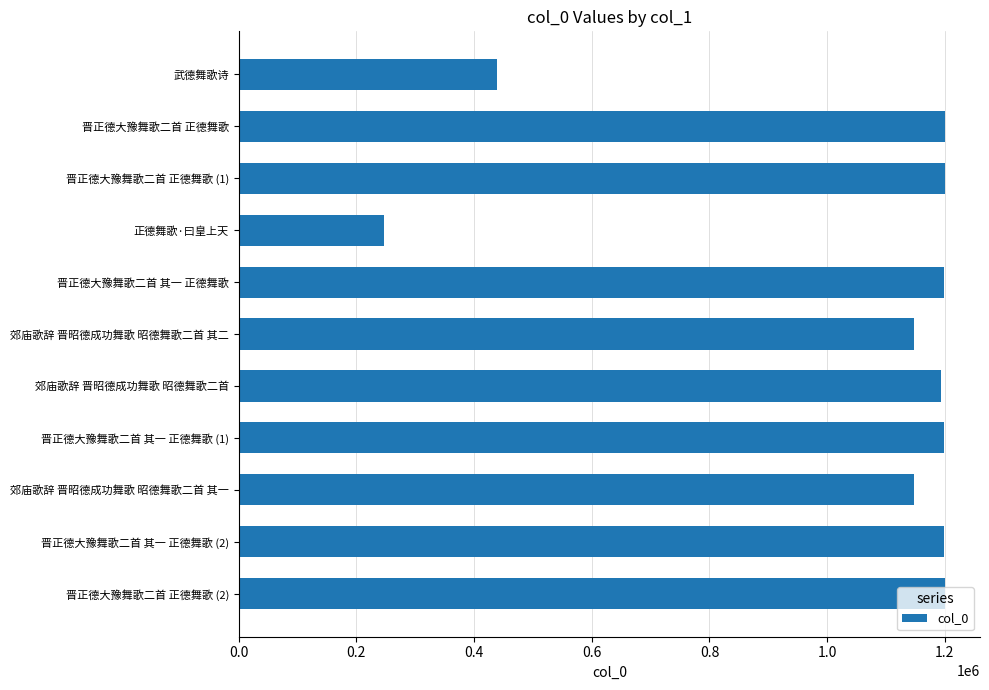

What is the maximum value shown in the chart?

1199685